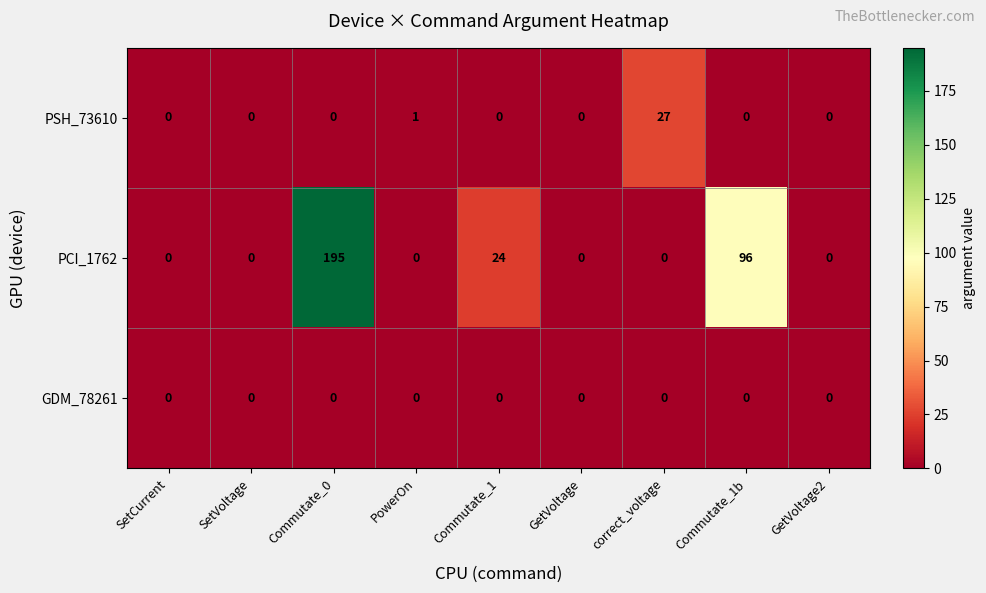

At which label is PSH_73610 closest to 13?

PowerOn